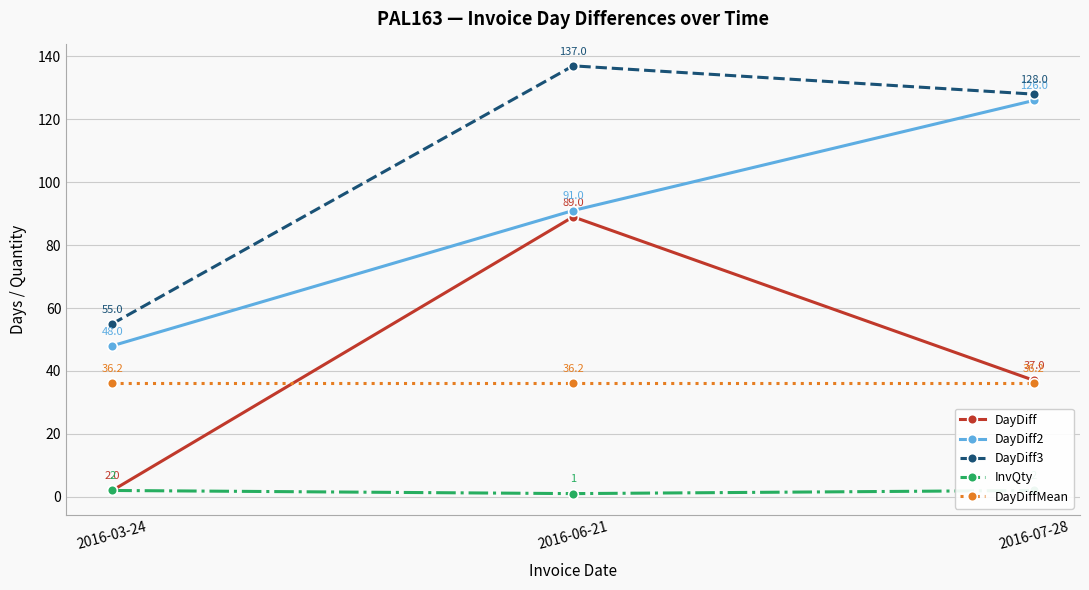

Reading right to left, transcribe all the data shown in this chart.

DayDiff: 37.0	89.0	2.0
DayDiff2: 126.0	91.0	48.0
DayDiff3: 128.0	137.0	55.0
InvQty: 2.0	1.0	2.0
DayDiffMean: 36.2	36.2	36.2